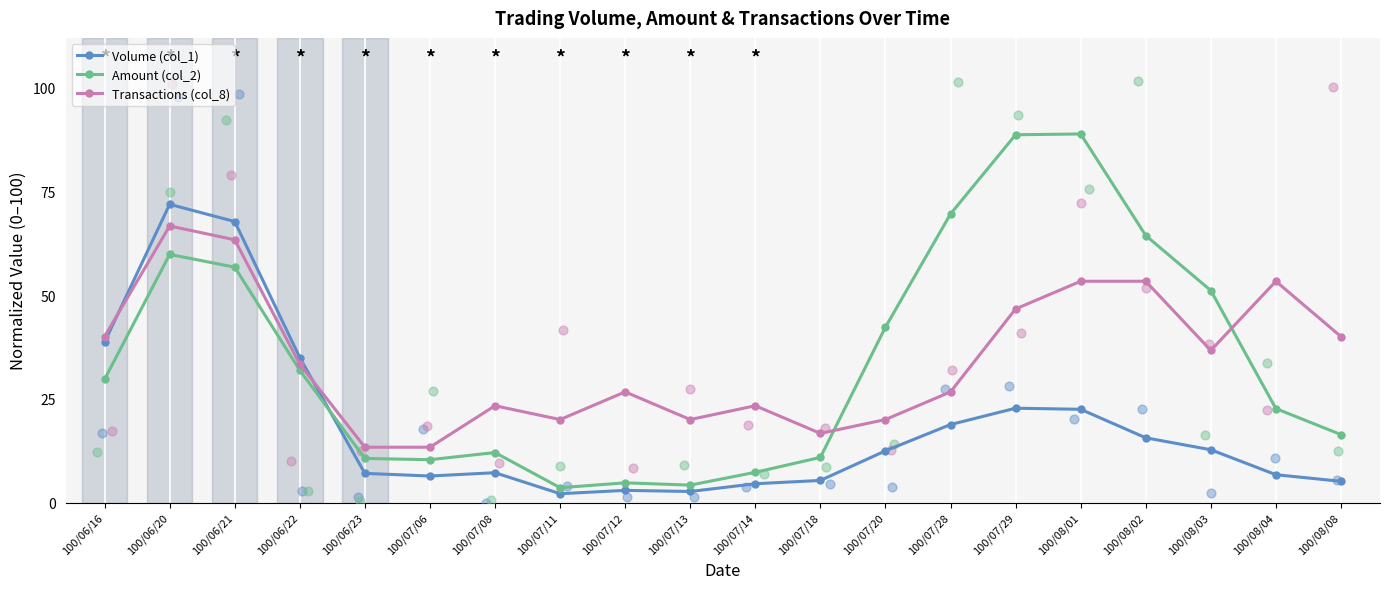

What are all the series names shown in the legend?

Volume (col_1), Amount (col_2), Transactions (col_8)